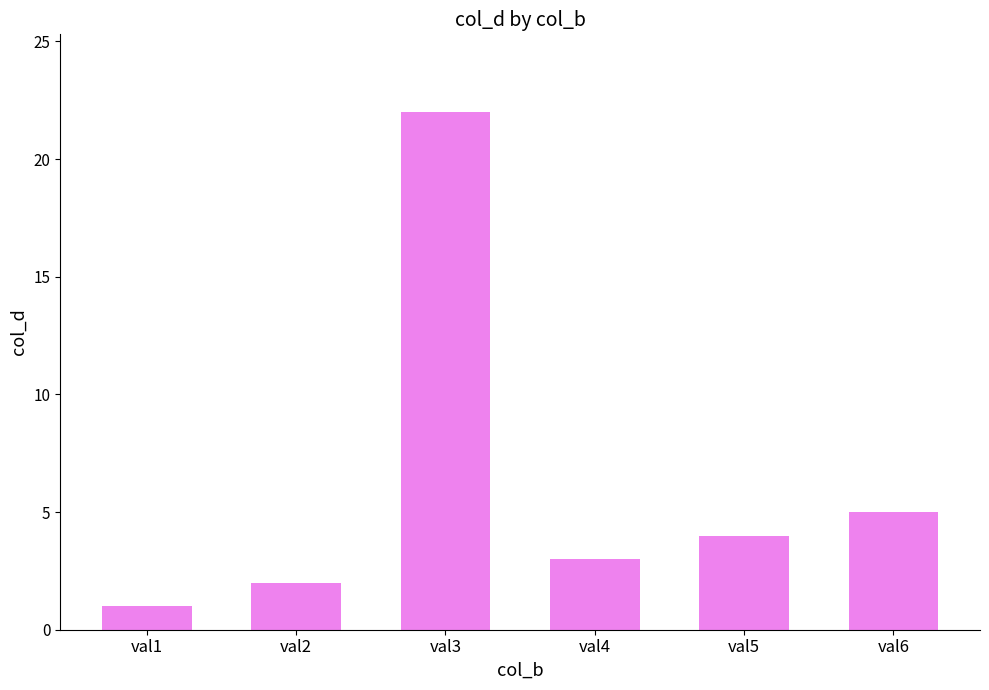

What is the sum of all values?

37